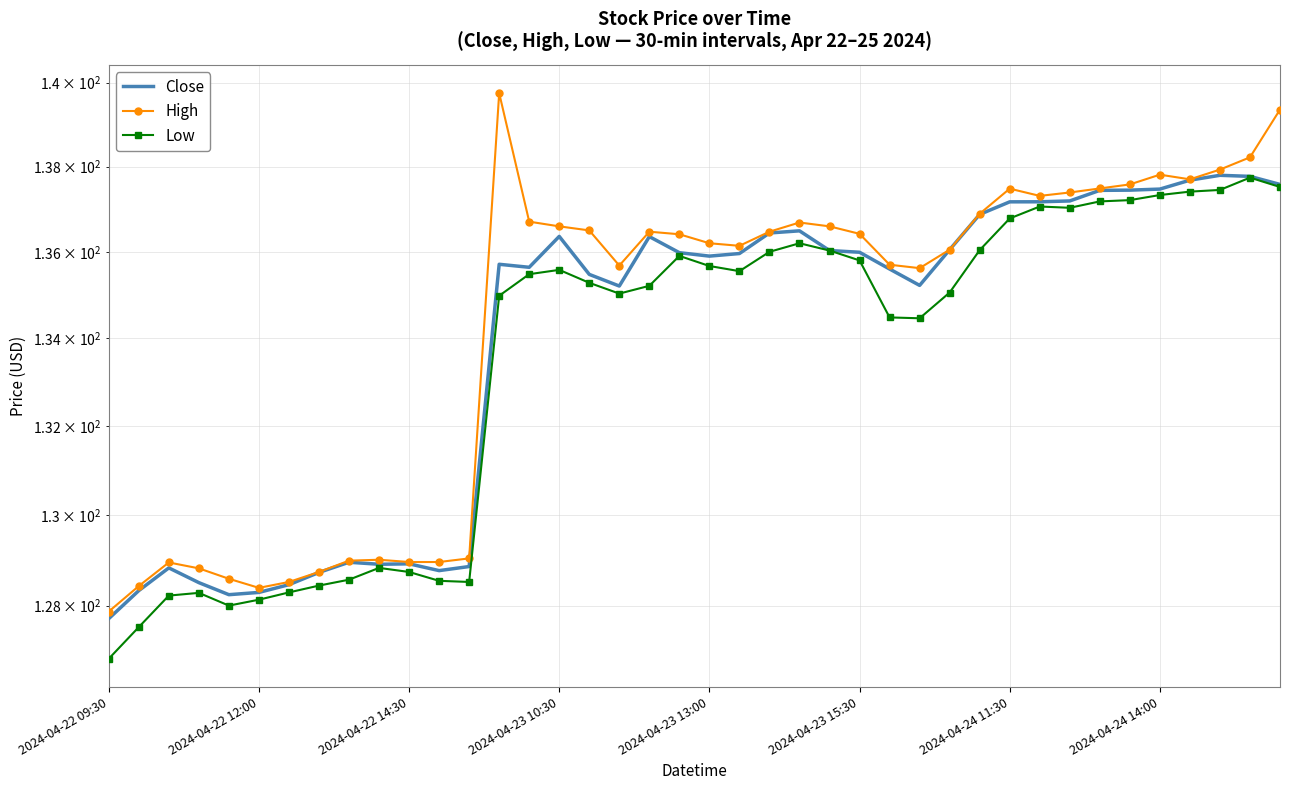

Where is High nearest to the value 133?

27